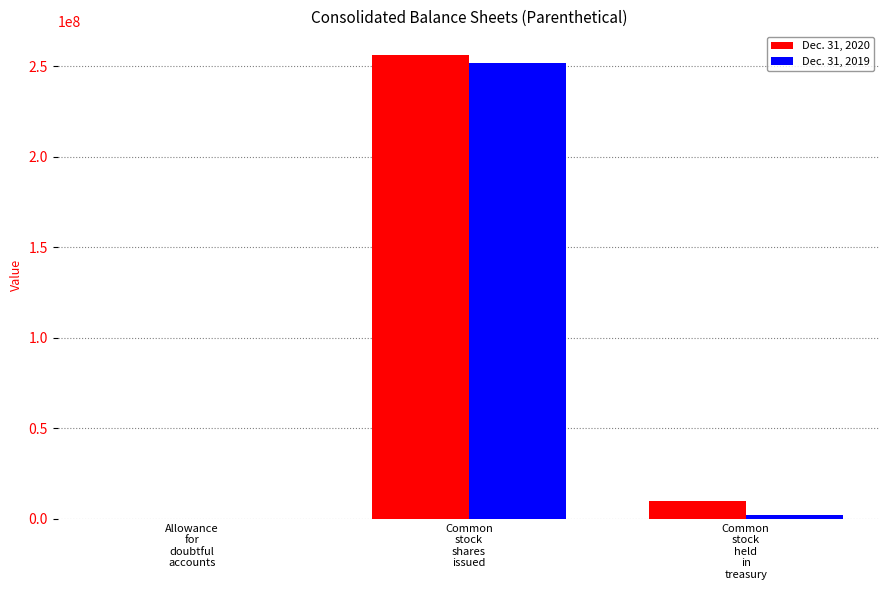

Reading left to right, list all the values displayed in this chart.

Dec. 31, 2020: Allowance
for
doubtful
accounts=3004	Common
stock
shares
issued=256353887	Common
stock
held
in
treasury=10005795
Dec. 31, 2019: Allowance
for
doubtful
accounts=8784	Common
stock
shares
issued=251438936	Common
stock
held
in
treasury=1808133